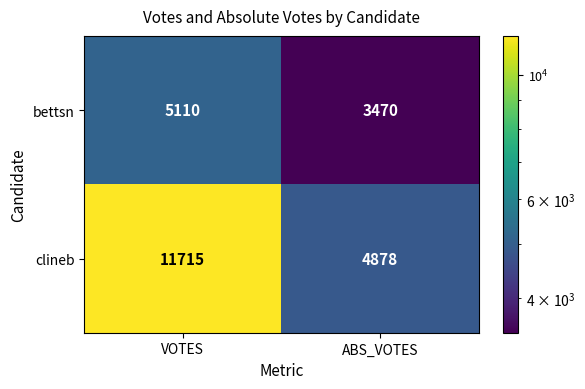

What is the smallest value displayed?

3470